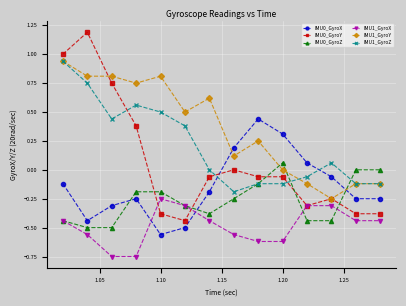

How many positive values does the IMU0_GyroX series have?

4